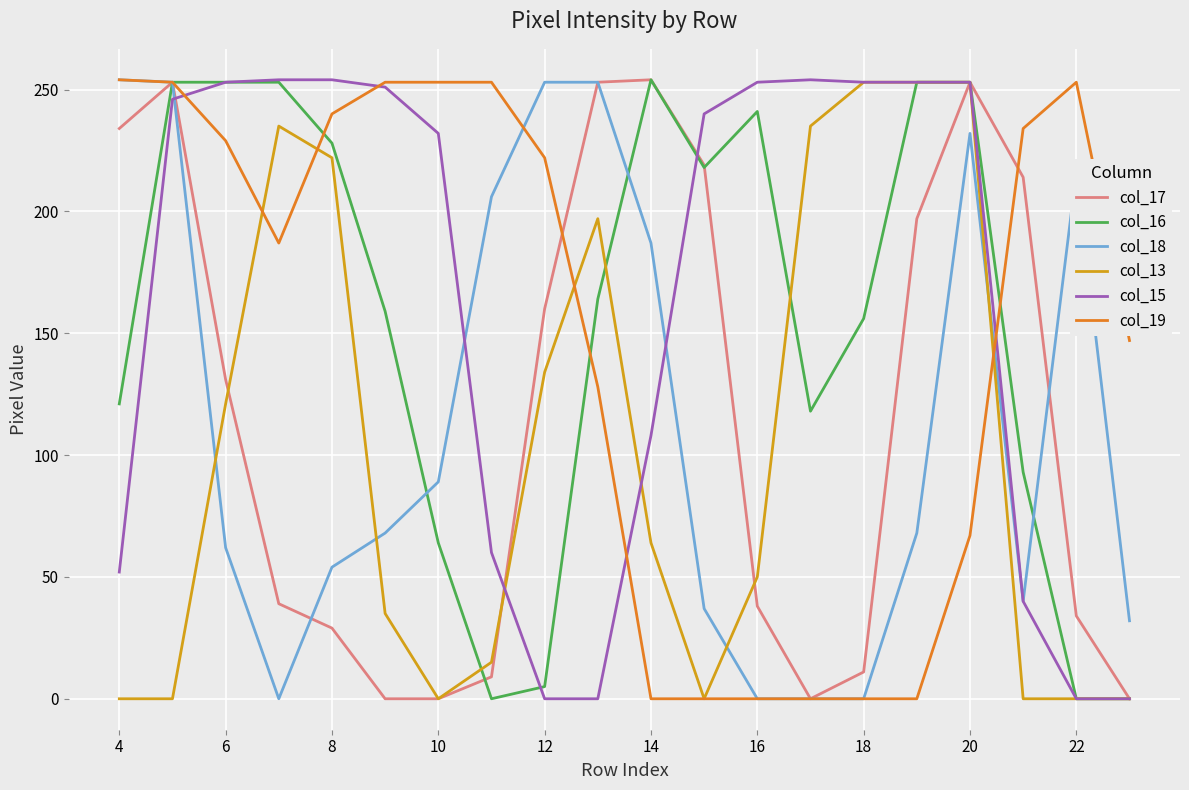

What is the greatest value displayed?

254